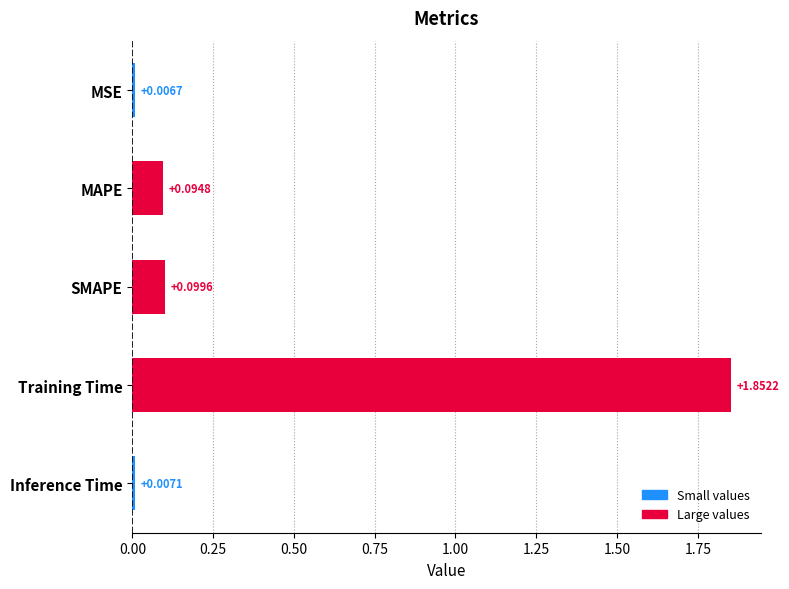

Rank the categories by value from highest to lowest.

Training Time, SMAPE, MAPE, Inference Time, MSE